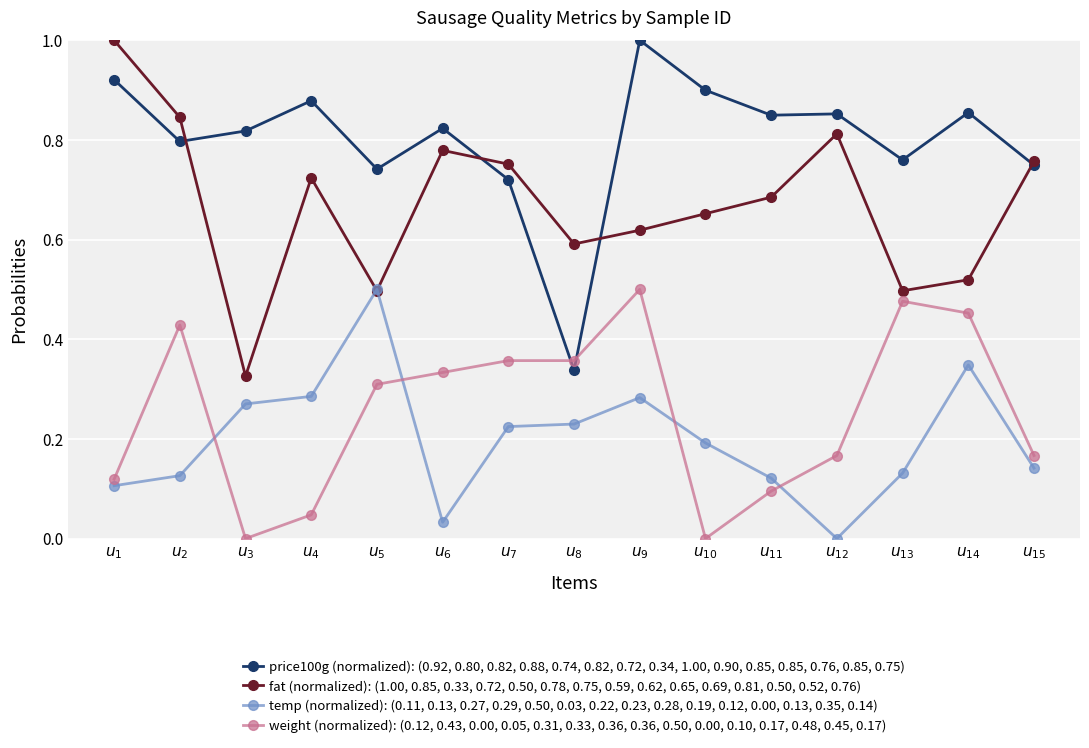

True or false: temp (normalized): (0.11, 0.13, 0.27, 0.29, 0.50, 0.03, 0.22, 0.23, 0.28, 0.19, 0.12, 0.00, 0.13, 0.35, 0.14) and price100g (normalized): (0.92, 0.80, 0.82, 0.88, 0.74, 0.82, 0.72, 0.34, 1.00, 0.90, 0.85, 0.85, 0.76, 0.85, 0.75) intersect in this chart.

False